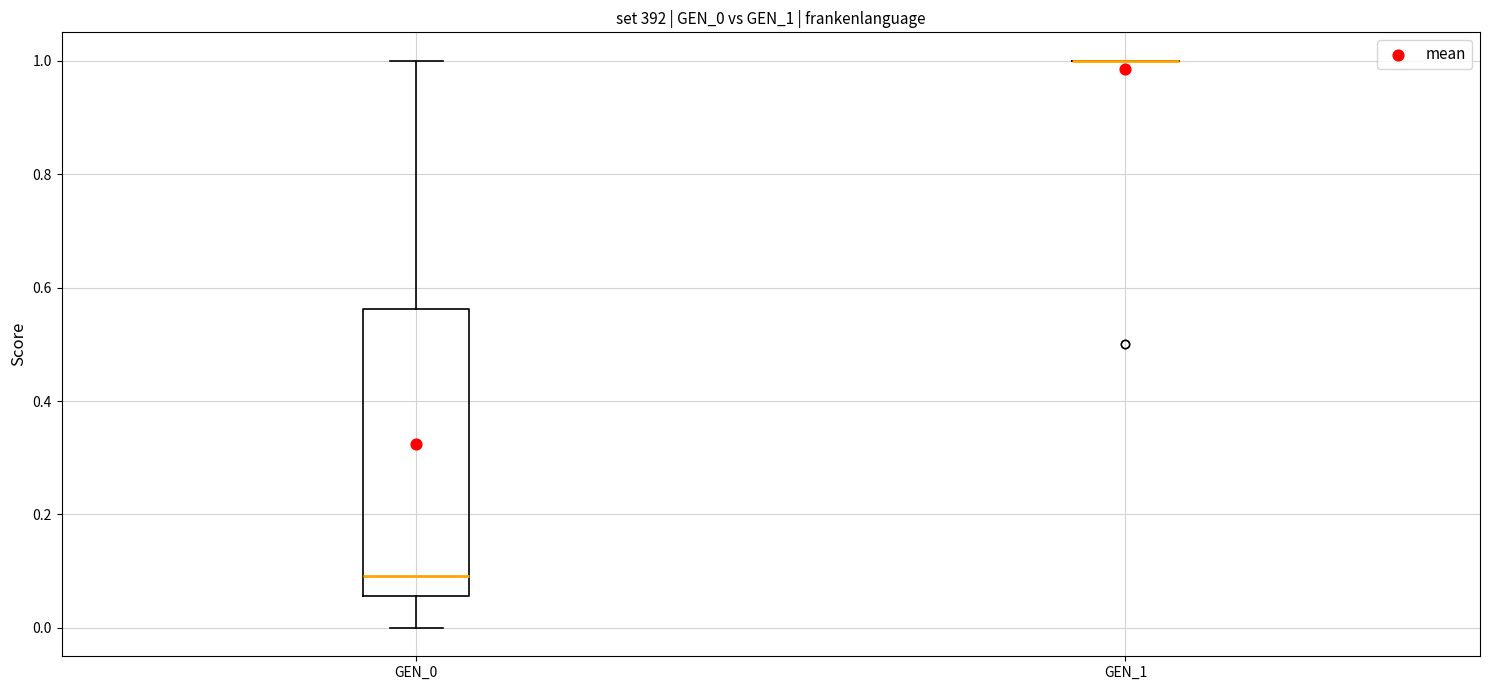

Reading left to right, transcribe this box plot: for each box, give where its median line is, the range the box spans, and where its two whiskers end, as read against the y-axis. The values are not printed on the chart, so give them approximately, as read against the axis.

GEN_0: median 0.10, box 0.06 to 0.56, whiskers 0.00 to 1.00
GEN_1: box collapsed to a line at 1.00, whiskers 1.00 to 1.00